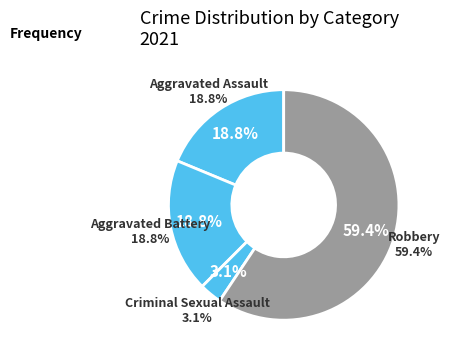

Between Aggravated Battery and Criminal Sexual Assault, which is larger?

Aggravated Battery